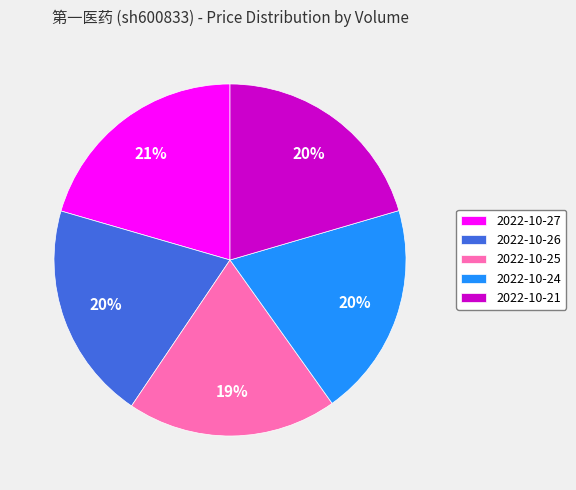

What is the ratio of the value at 2022-10-26 to the value at 2022-10-21?

1.0